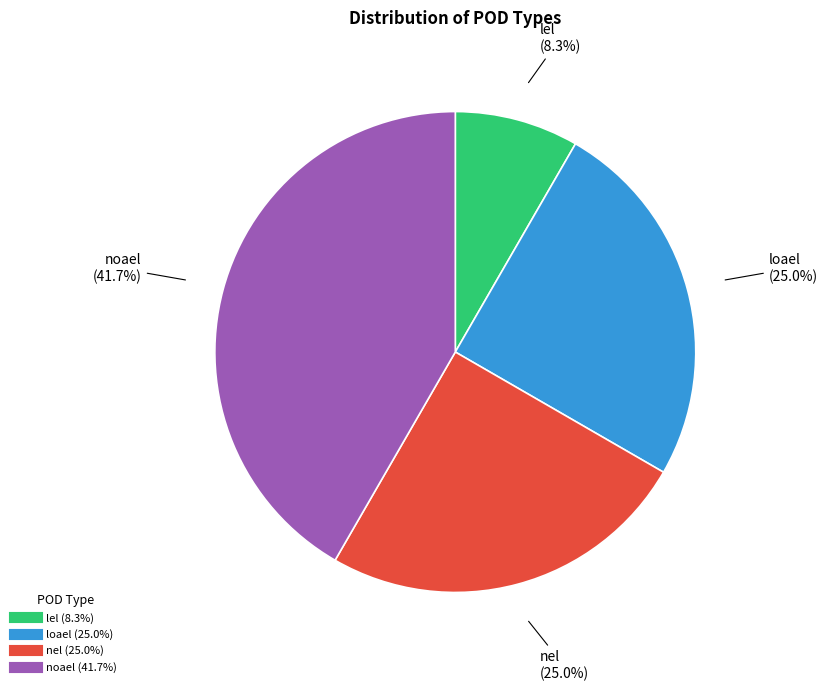

To the nearest percent, what is the difference between the largest and smallest slice percentages?

33%